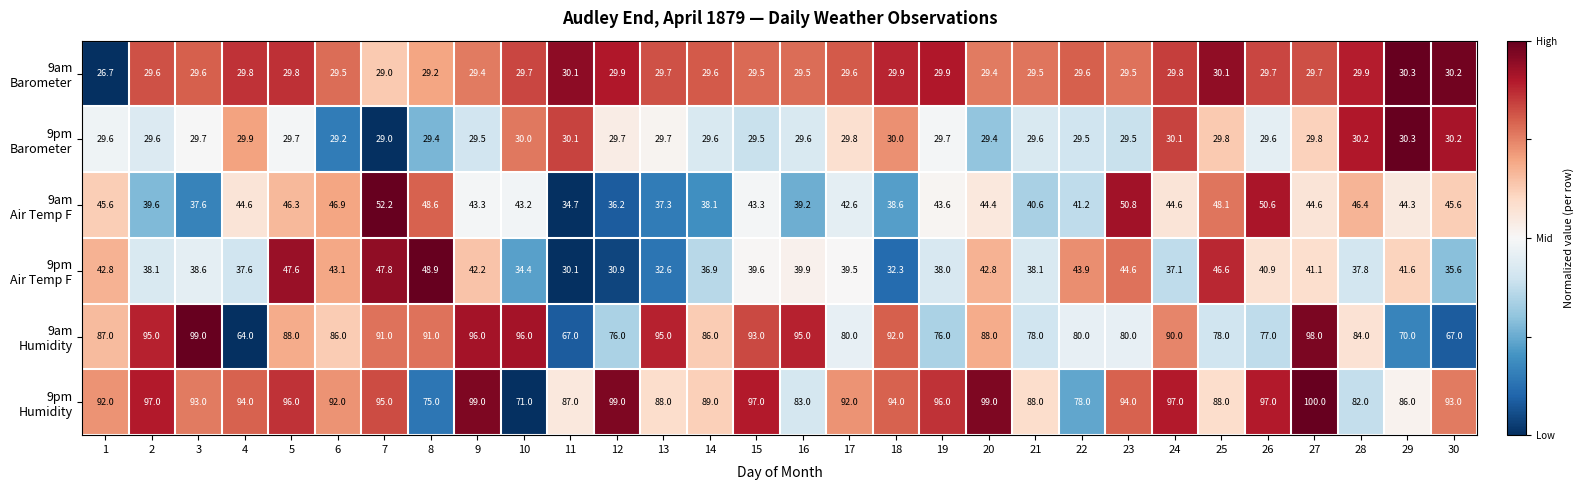

What is the total value across all series at 24?

328.6